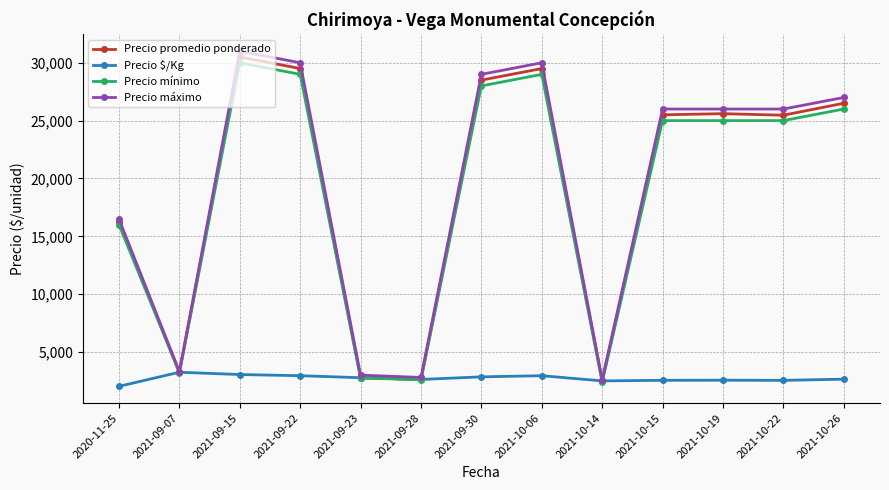

What is the sum of all Precio promedio ponderado values?

248467.0